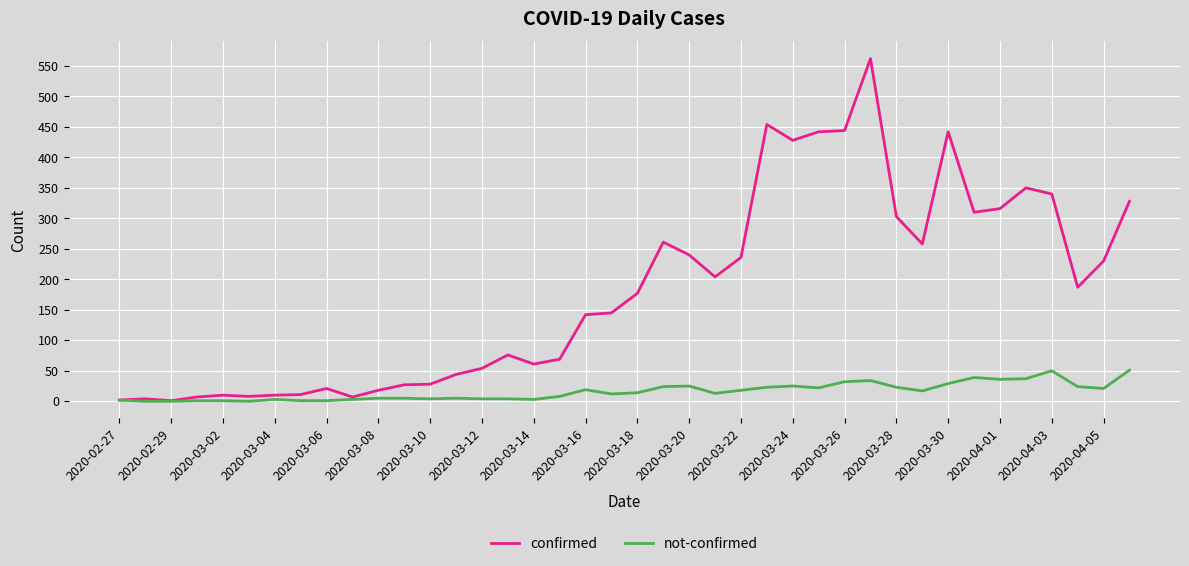

List the series in order of their overall mean, highest first.

confirmed, not-confirmed